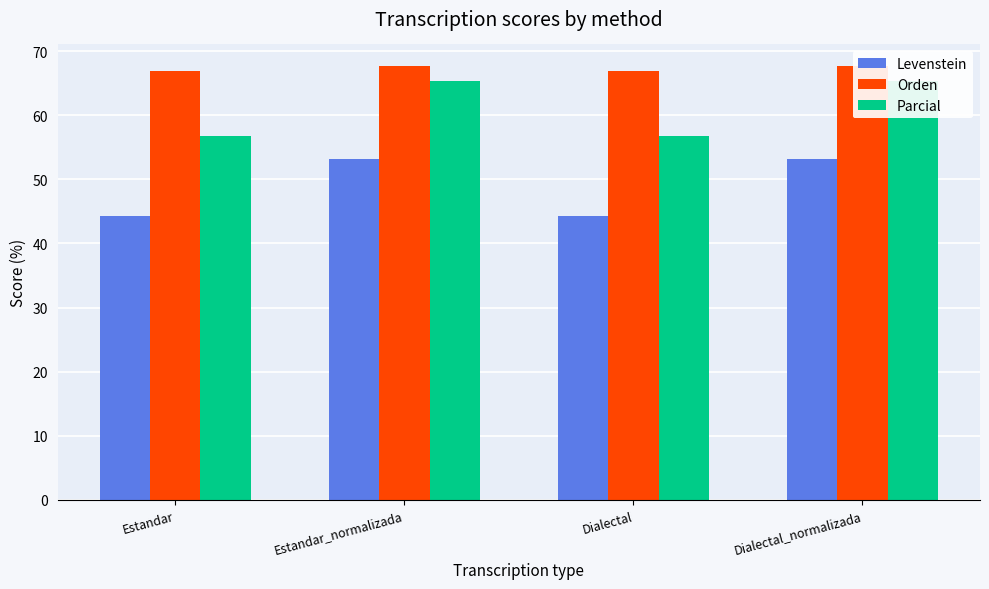

What value does the Orden series have at Dialectal?

66.9